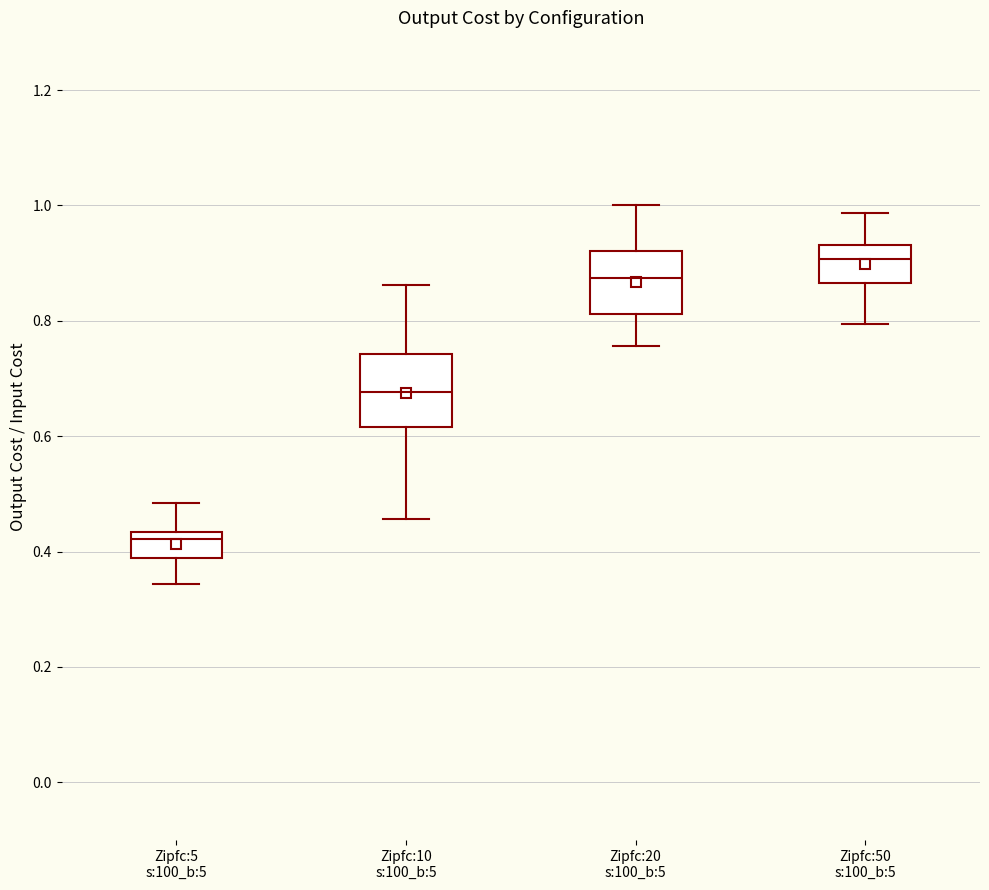

Which box has the highest median line?

Zipfc:50 s:100_b:5